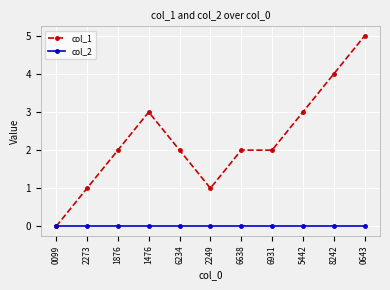

Reading left to right, extract all data points from this chart.

col_1: 0099=0	2273=1	1876=2	1476=3	6234=2	2249=1	6638=2	6931=2	5442=3	8242=4	0643=5
col_2: 0099=0	2273=0	1876=0	1476=0	6234=0	2249=0	6638=0	6931=0	5442=0	8242=0	0643=0